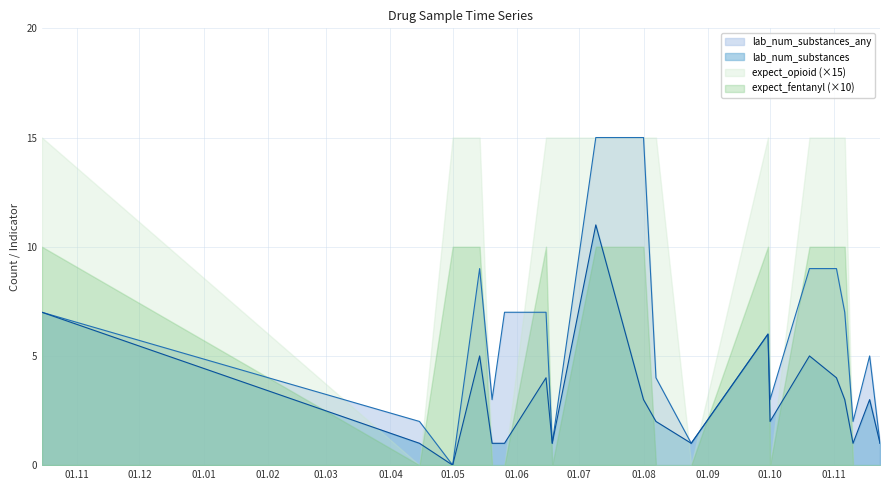

Between 2 and 10, which series saw the biggest shift?

lab_num_substances_any